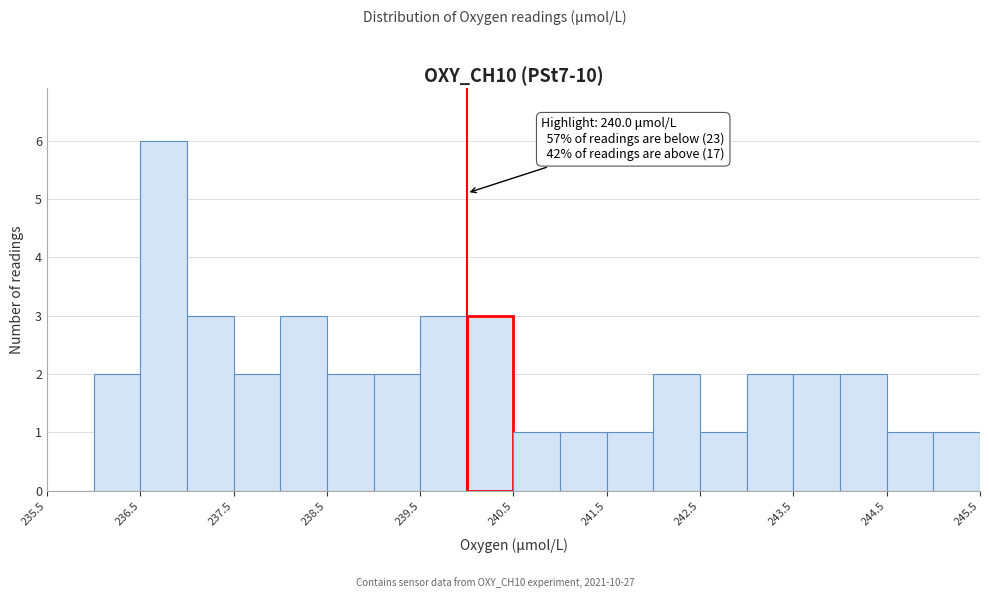

Over which range of the x-axis is the bar tallest?

236.5 to 237.0